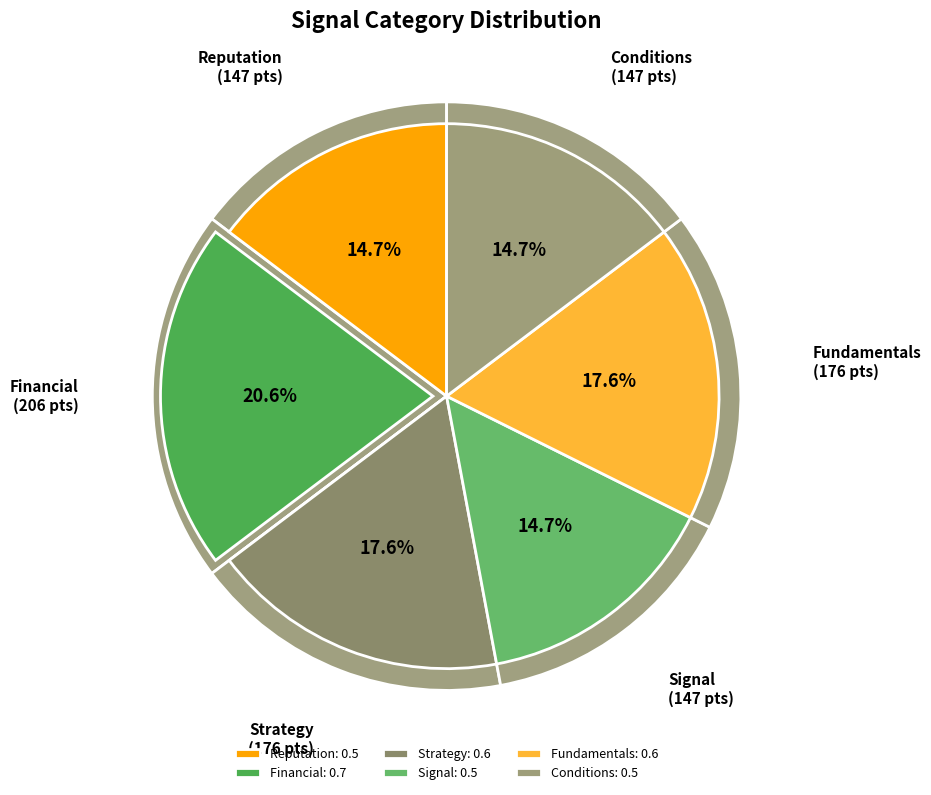

Which slice is the largest?

Financial